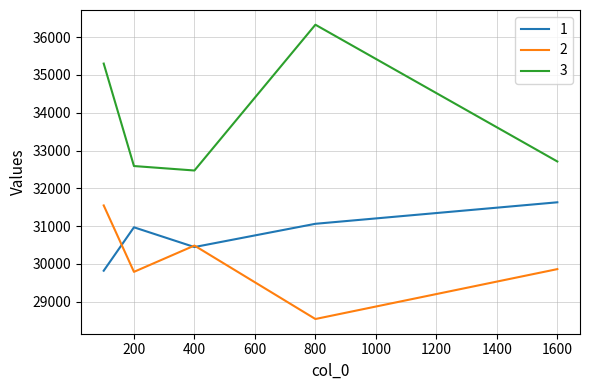

What is the maximum value for 3?

36327.7